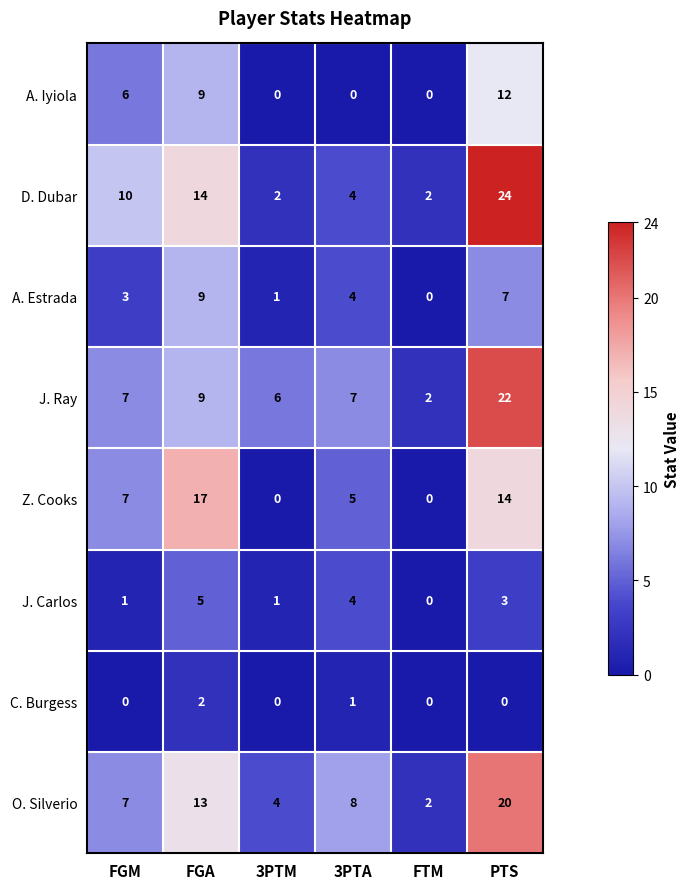

At which label does D. Dubar reach its peak?

PTS